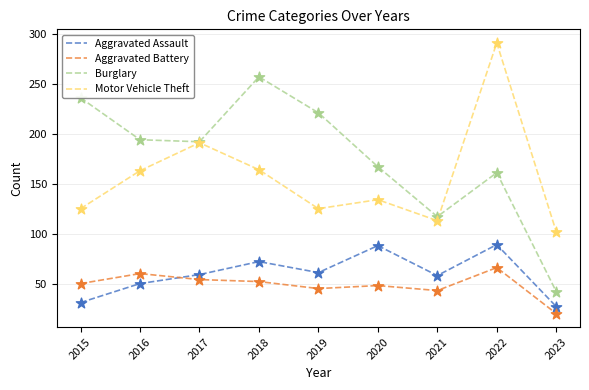

What is the spread (max minus min) of values at 2020?

119